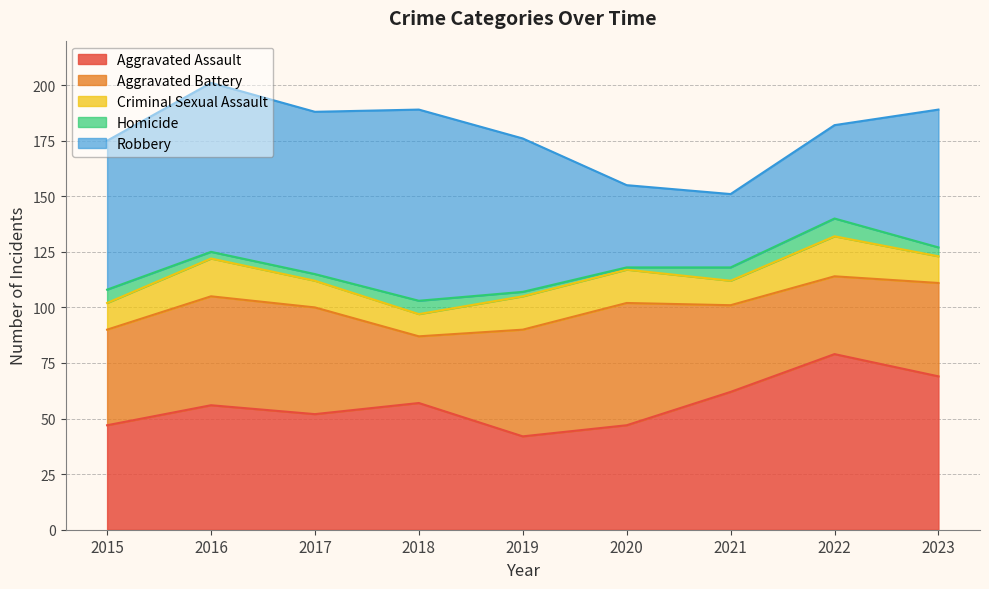

Which series ends up on top after the final intersection of Aggravated Assault and Robbery?

Aggravated Assault